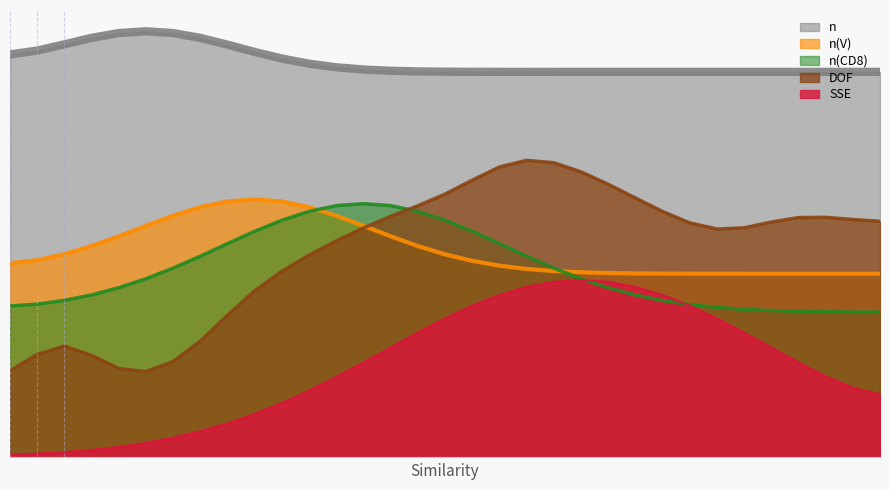

Count the DOF values in the range 2 to 3.

22